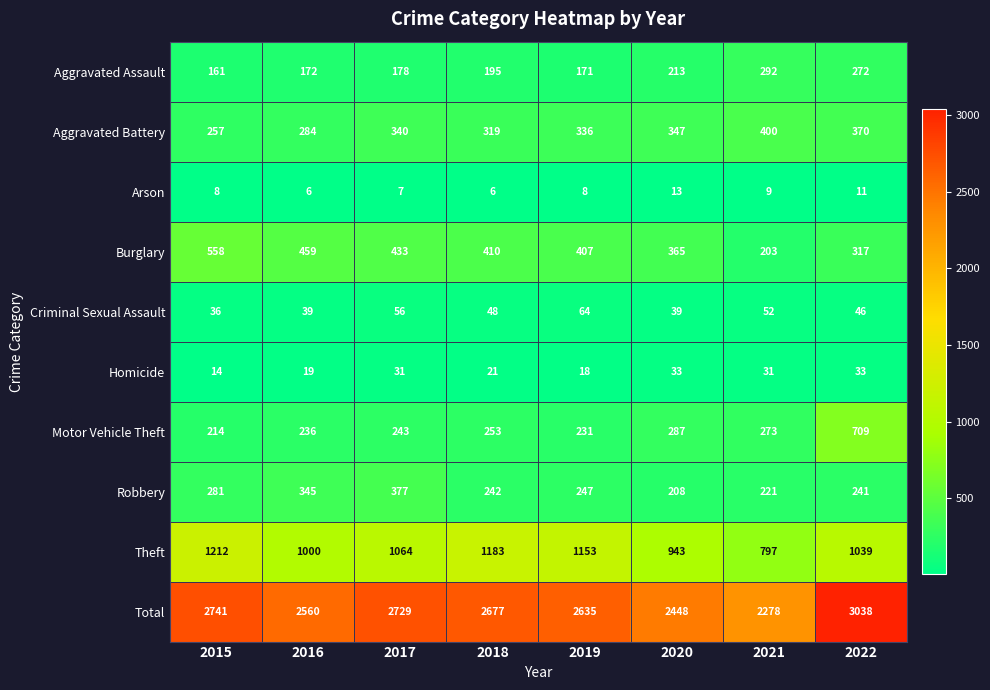

At which label is Aggravated Battery closest to 328?

2019